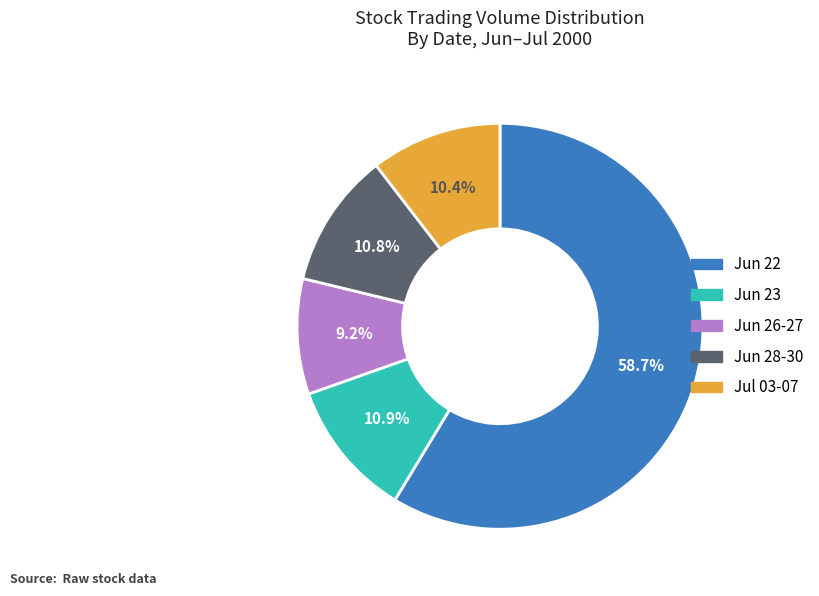

What percentage is NOT represented by Jul 03-07?

89.6%